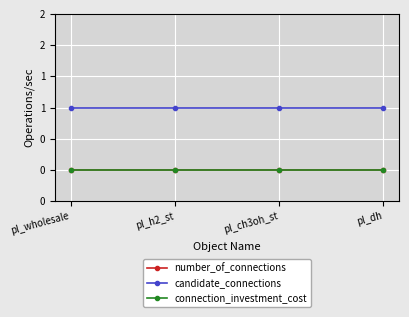

True or false: connection_investment_cost and number_of_connections intersect in this chart.

False